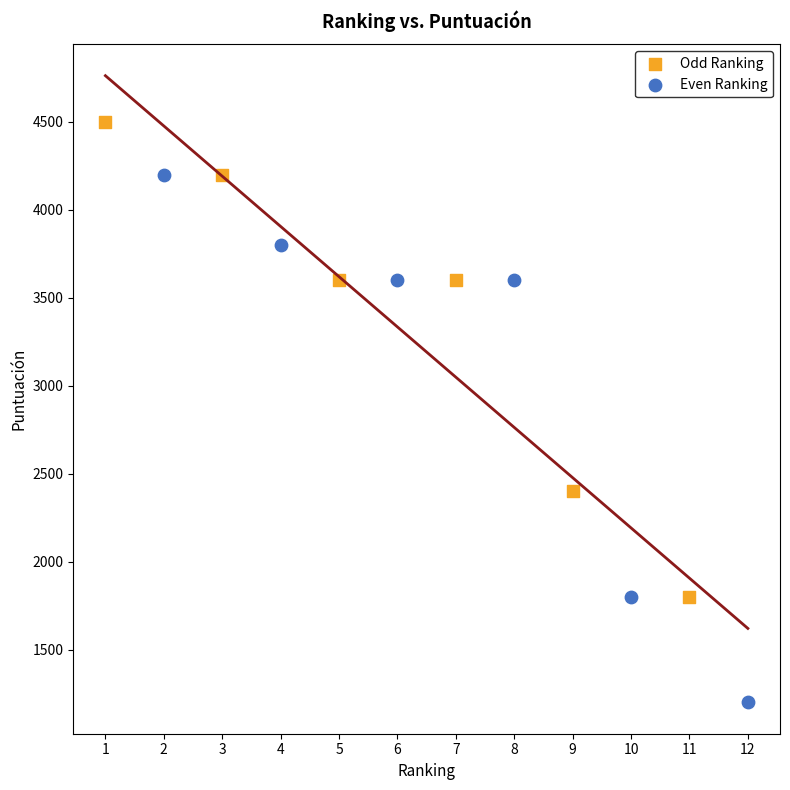

Which series contains the highest Y value?

Odd Ranking